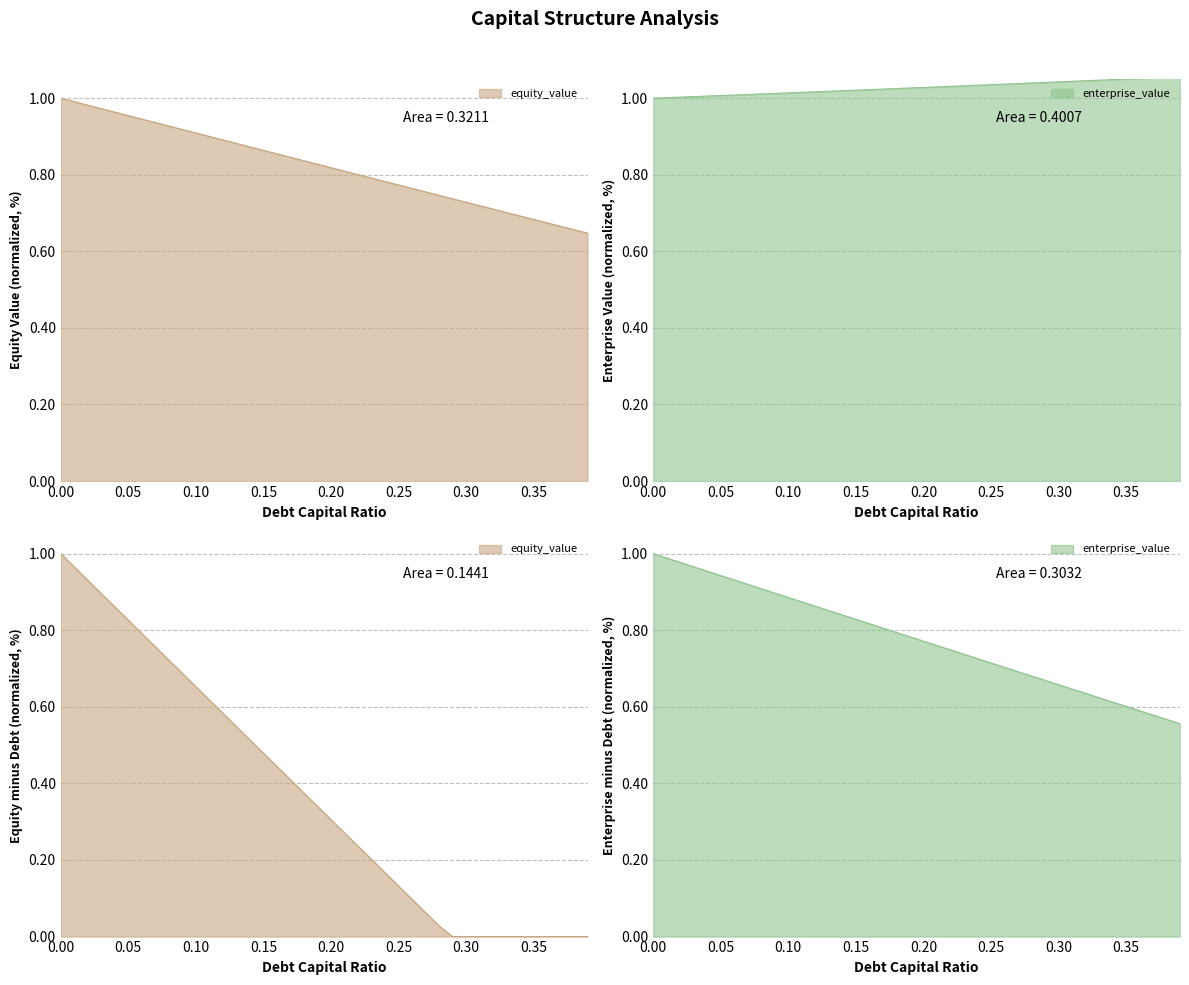

Which series has the largest total across all categories?

enterprise_value